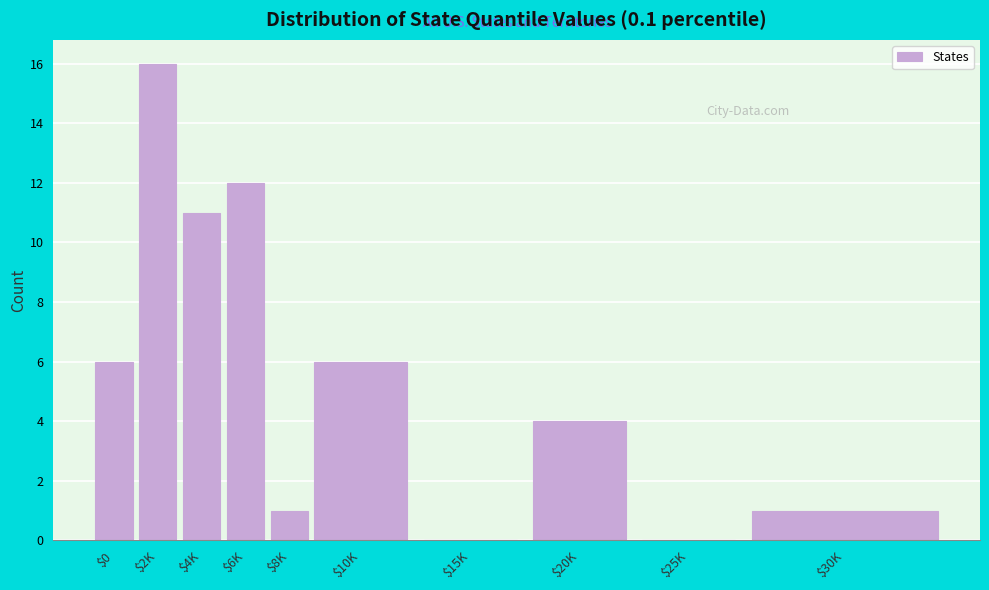

The value at $25K is 0. True or false?

True